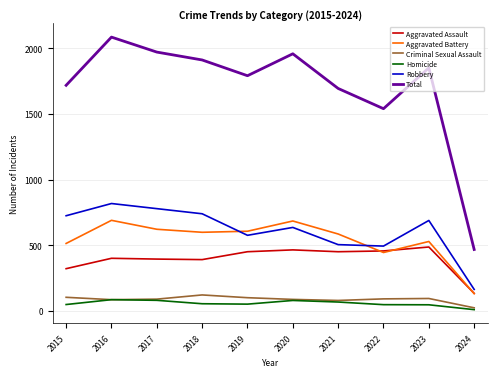

What value does the Total series have at 2024, to the nearest 50?

450